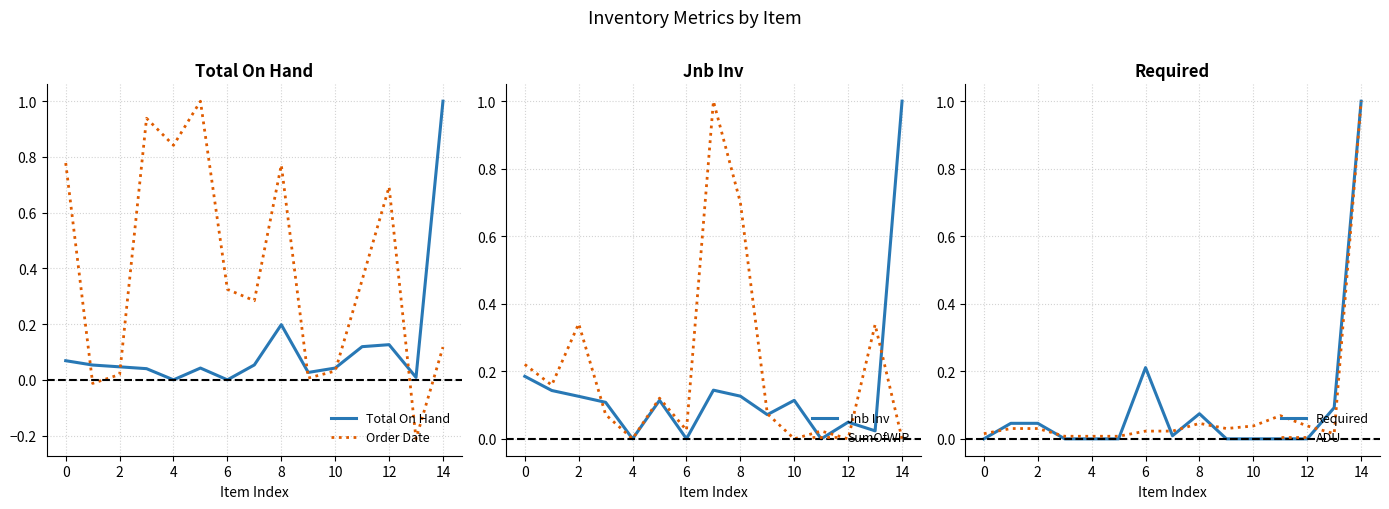

How many values in the Order Date series are below 0?

2